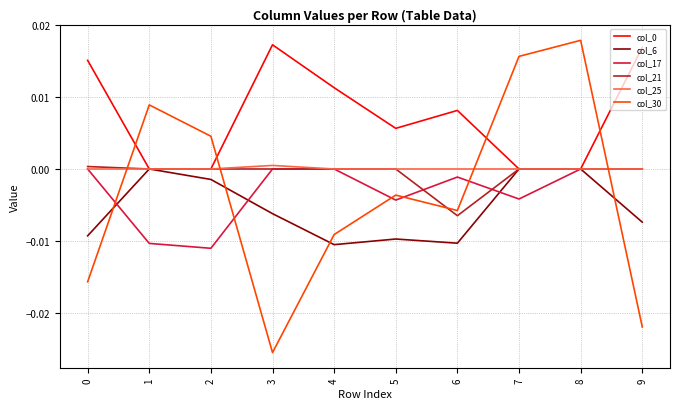

Which series has the largest range (max minus min)?

col_30